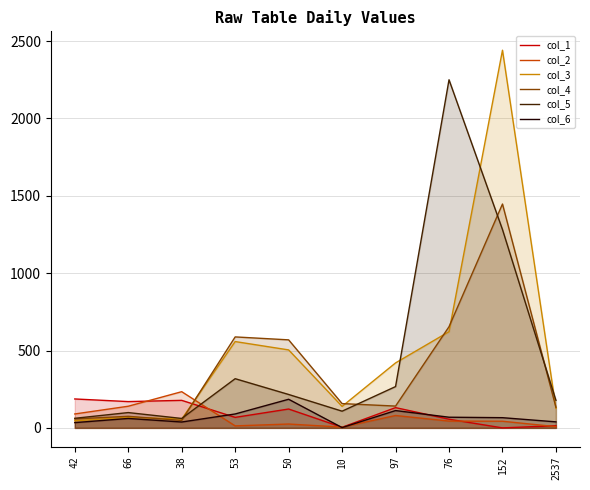

Which series has the widest spread of values?

col_3